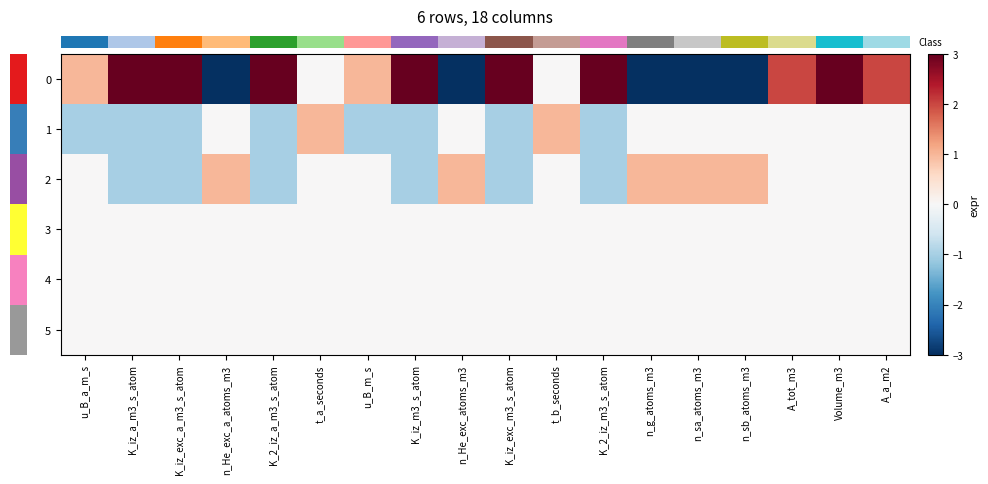

At t_a_seconds, list the series in order from smallest to largest.

row_0, row_2, row_3, row_4, row_5, row_1